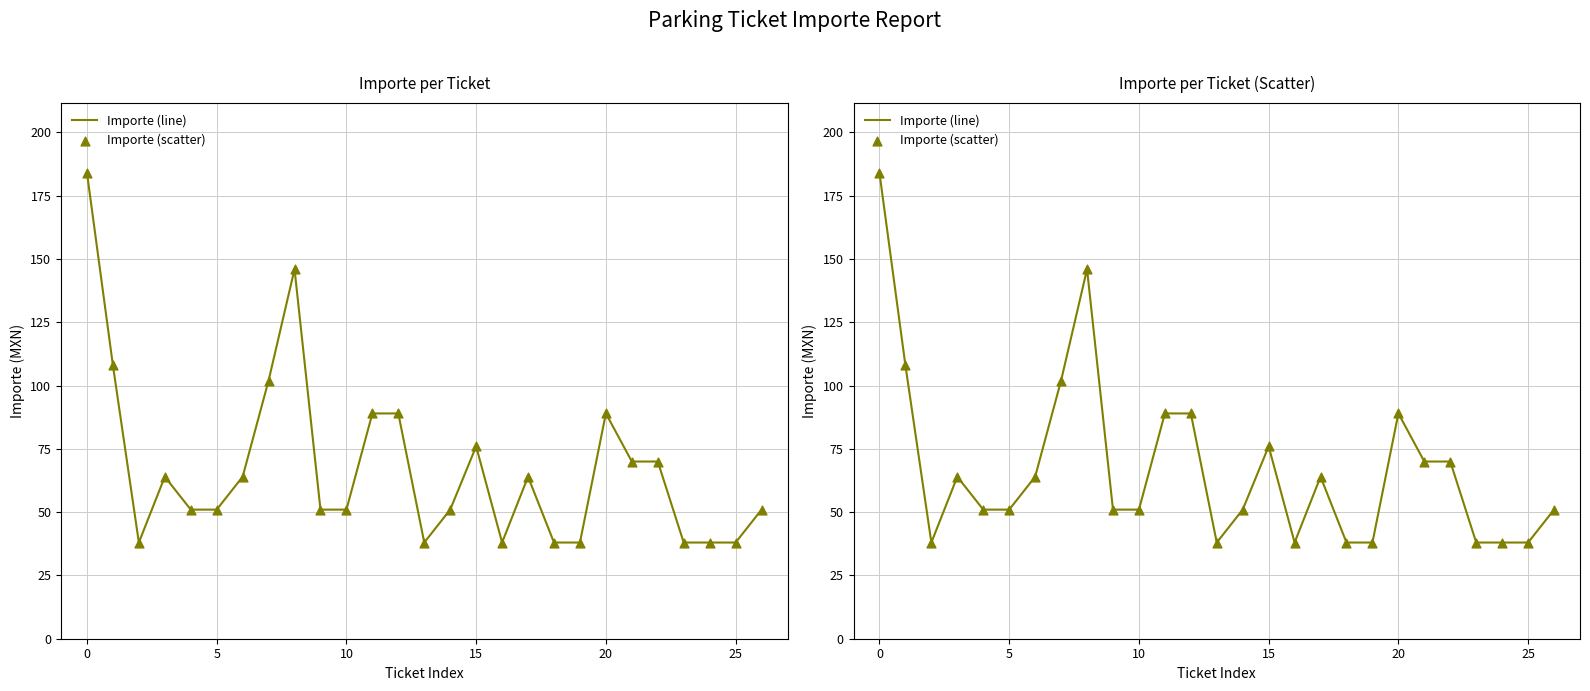

Which series contains the lowest Y value?

Importe (line)